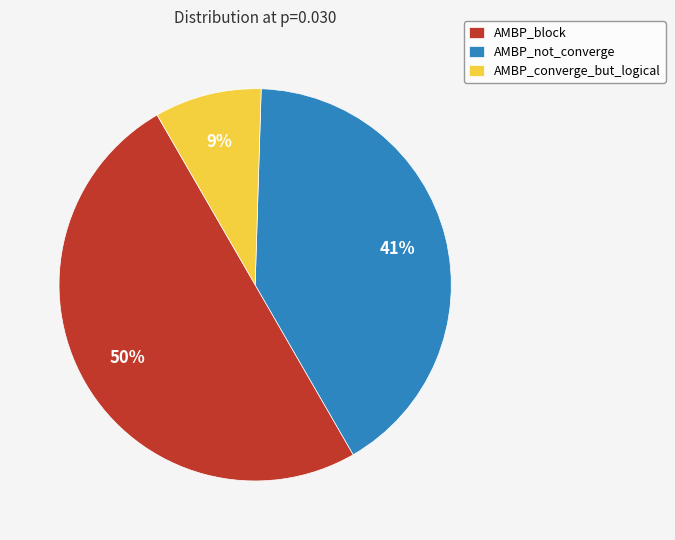

Is it true that AMBP_block is 37% of the pie?

False